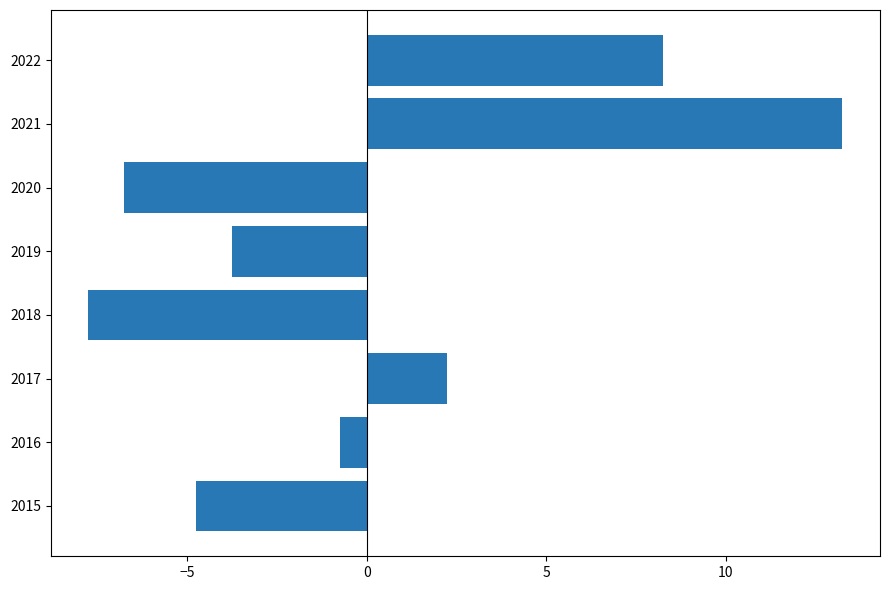

Between 2019 and 2018, which is larger?

2019